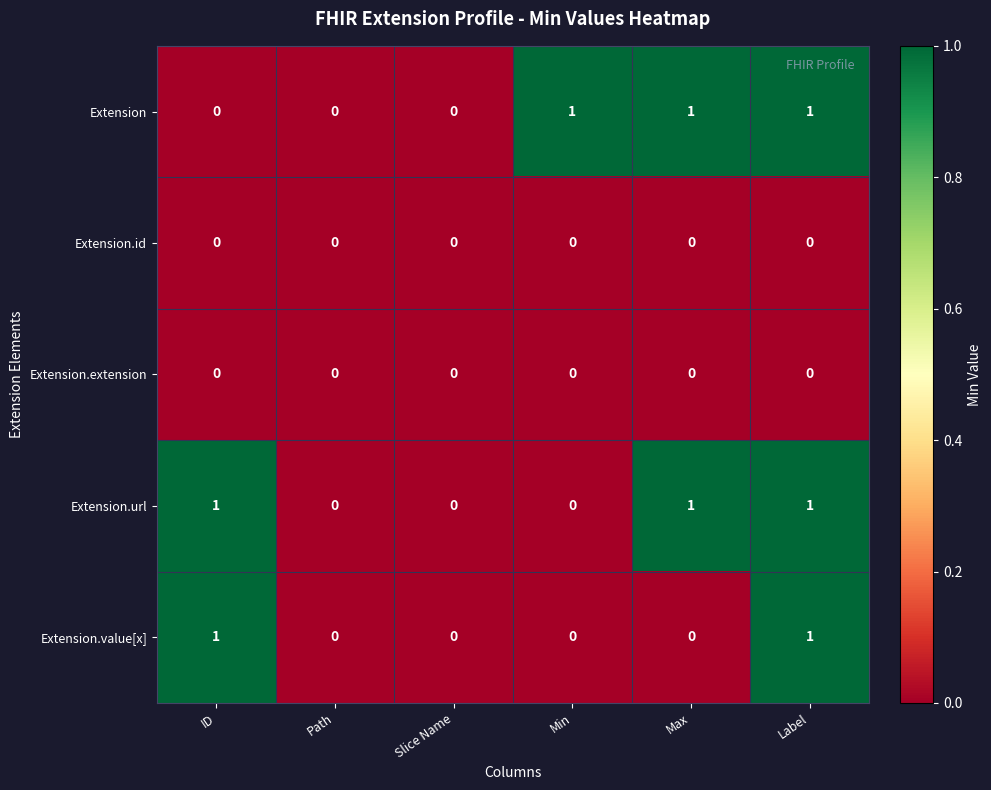

At which category is the sum across all series the highest?

Label